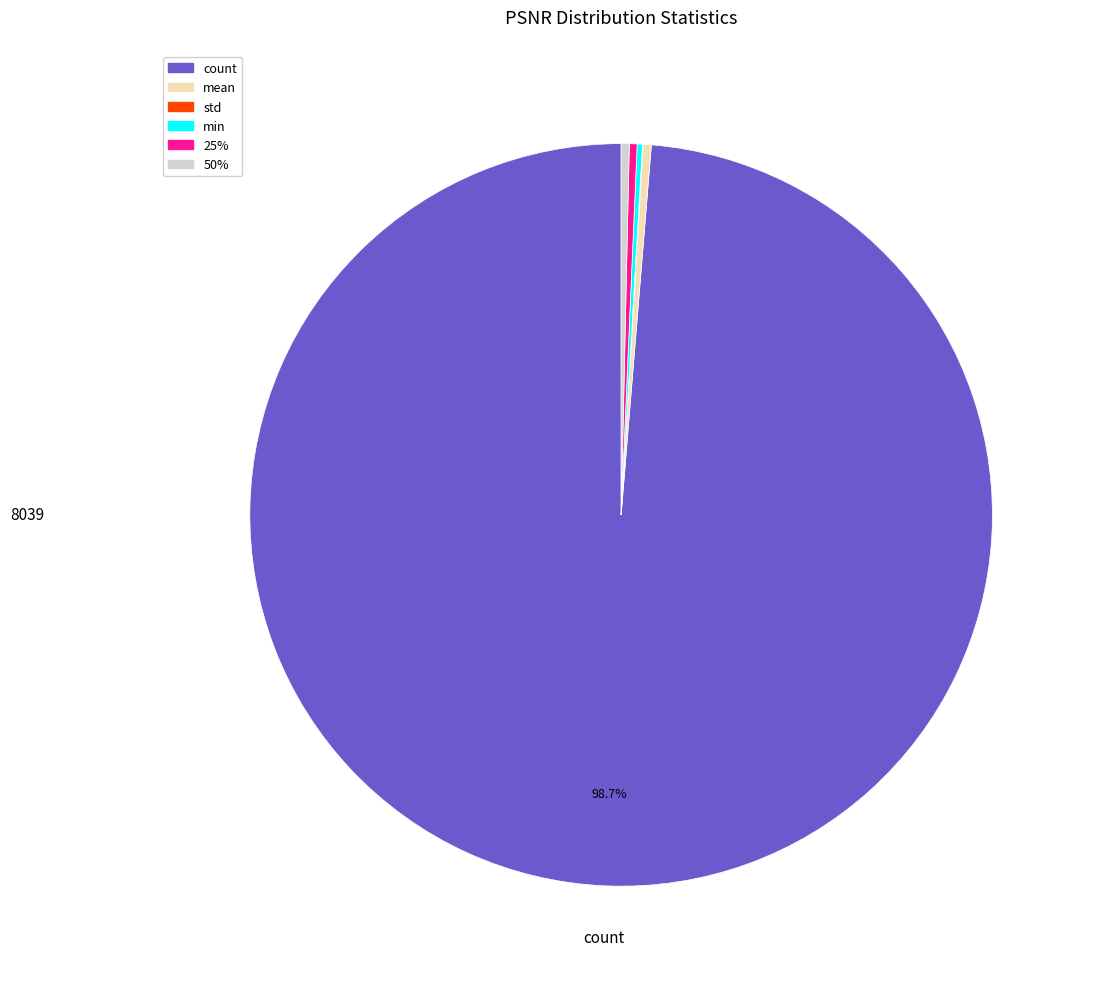

Is there any slice that represents more than half of the pie?

Yes